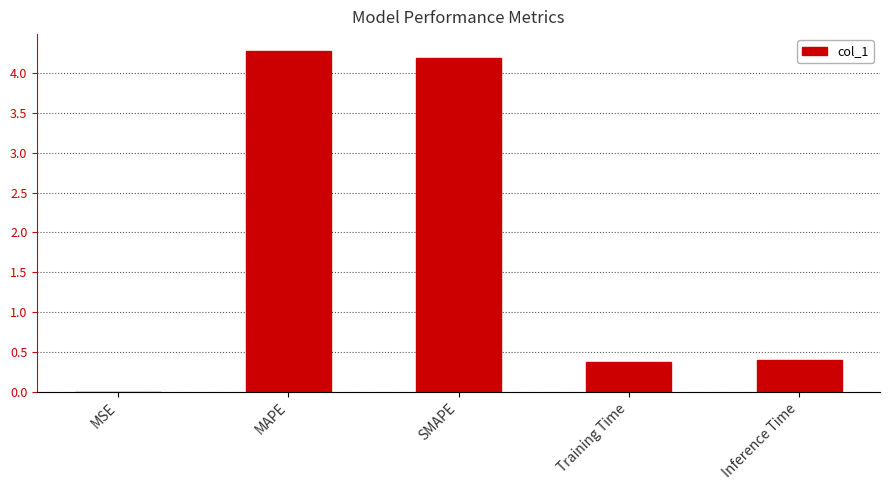

Which has a higher value, Inference Time or SMAPE?

SMAPE